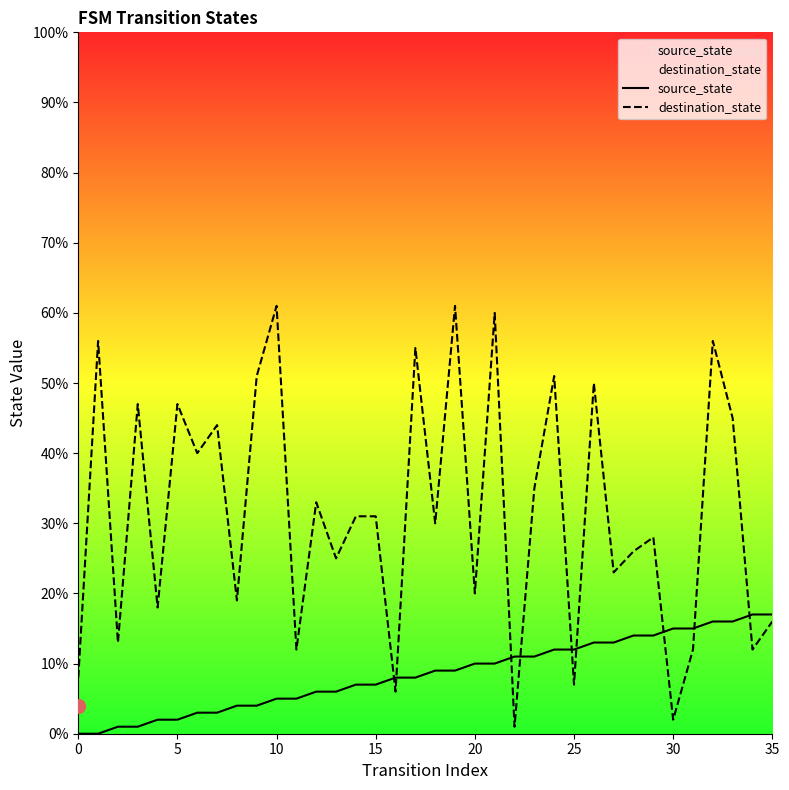

The source_state series shows 12 at 25. True or false?

True